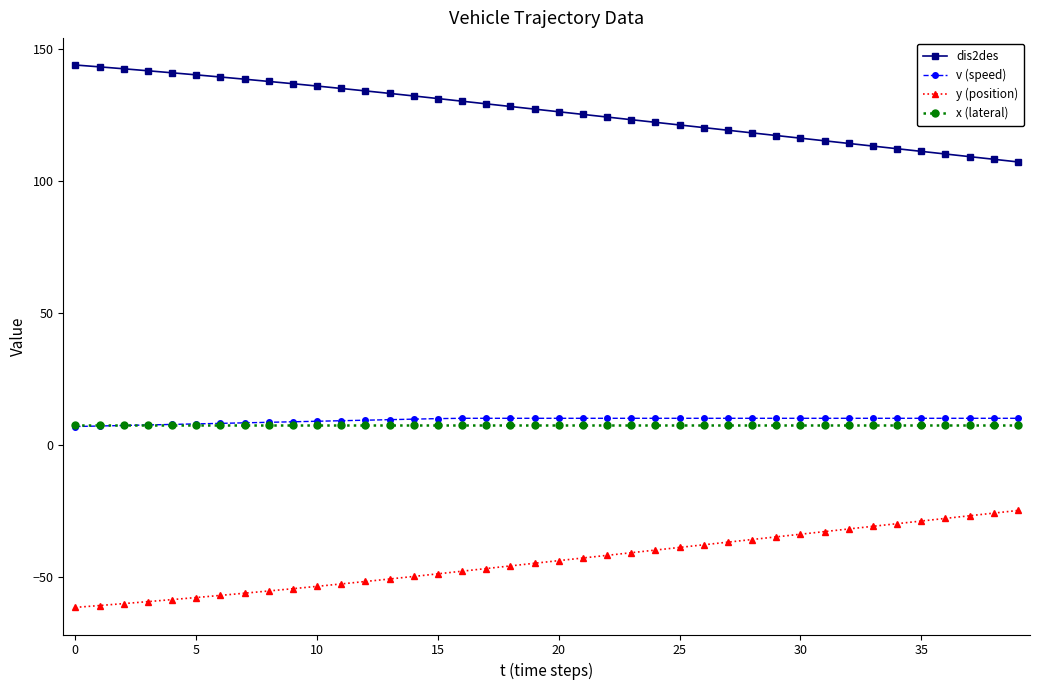

What is the highest value of the x (lateral) series?

7.5